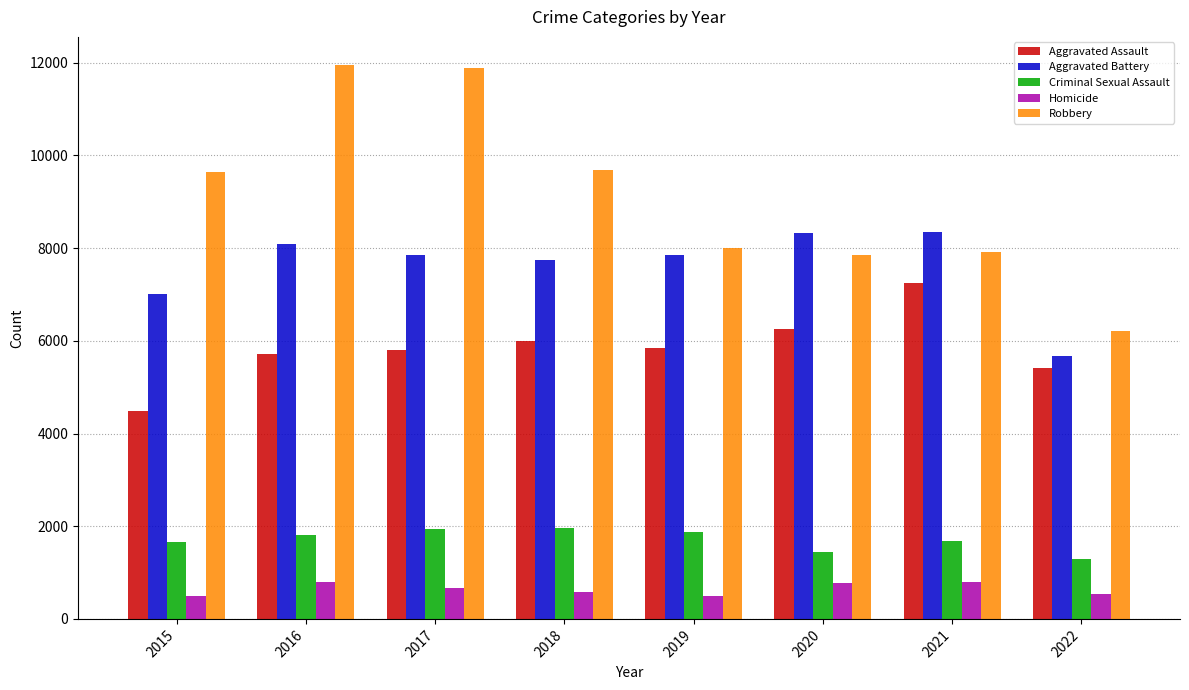

Which category has the lowest value in the Aggravated Battery series?

2022